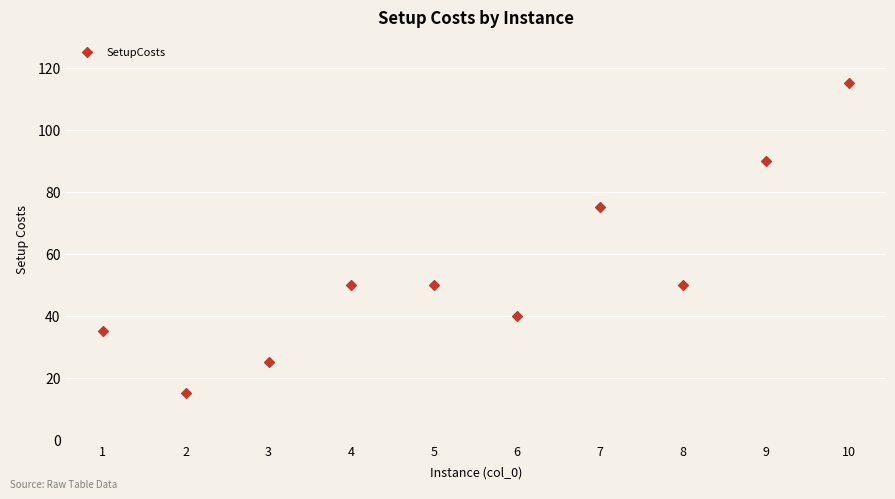

What Y value in the scatter plot is closest to 65?

75